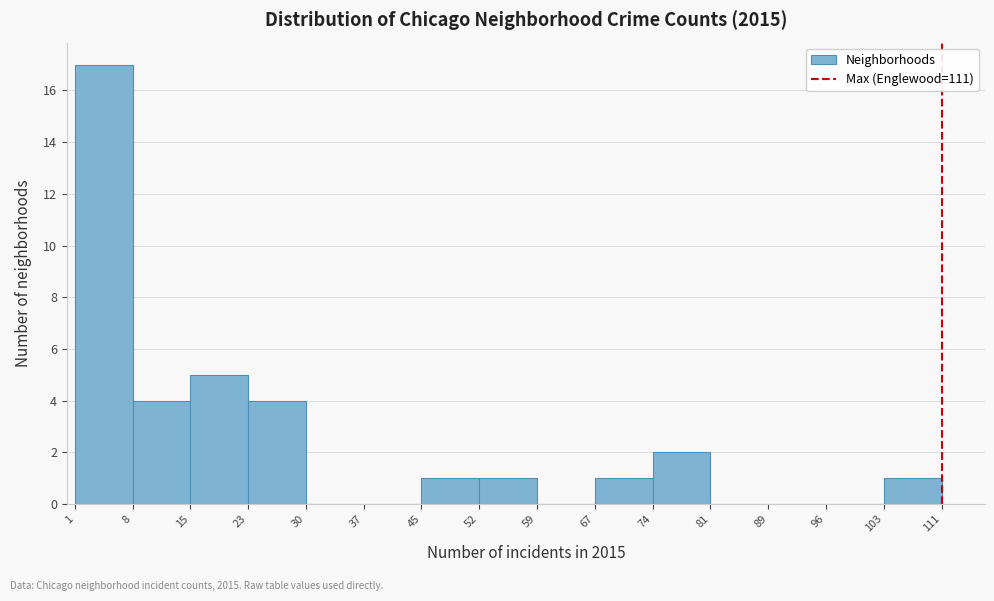

Which range on the x-axis has the tallest bar?

1 to 8